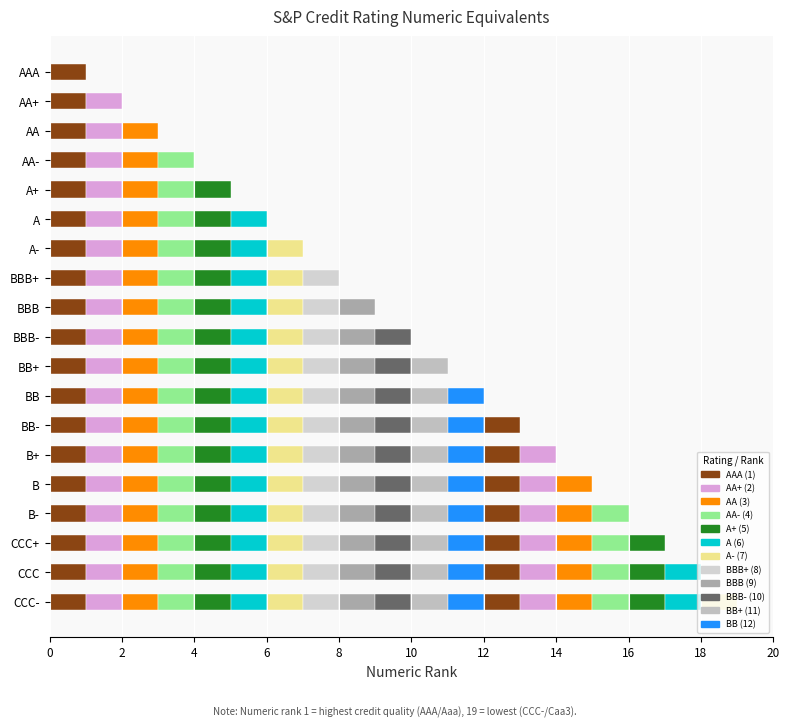

What position from the right is BBB+?

12